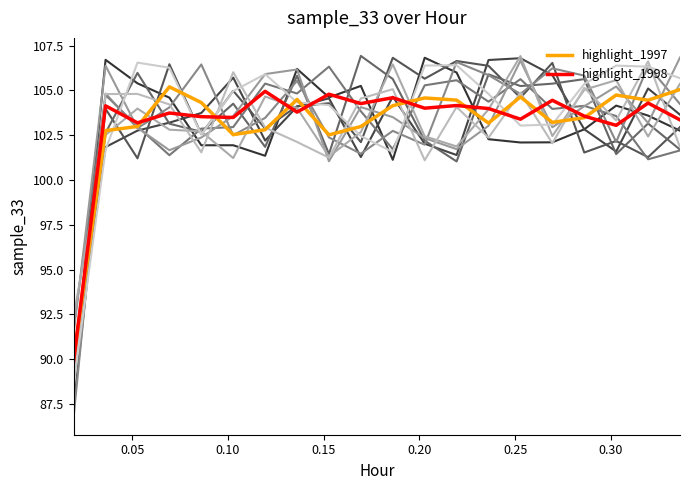

Does the chart have visible grid lines?

No